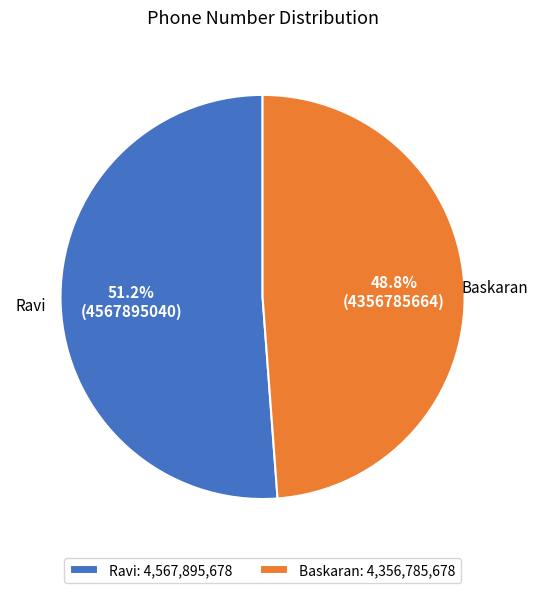

Does any single category account for the majority?

Yes